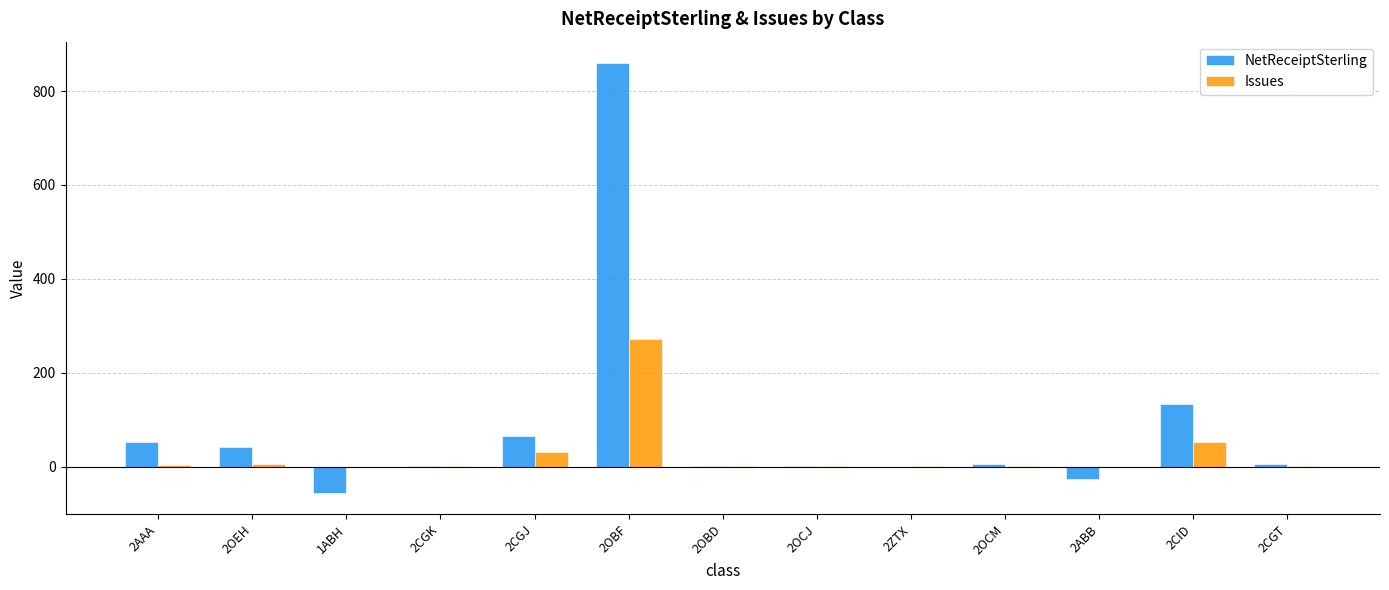

Which category has the highest value in the NetReceiptSterling series?

2OBF